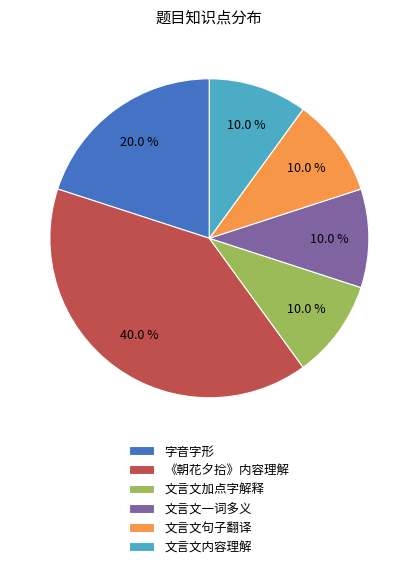

Which slice is the largest?

《朝花夕拾》内容理解